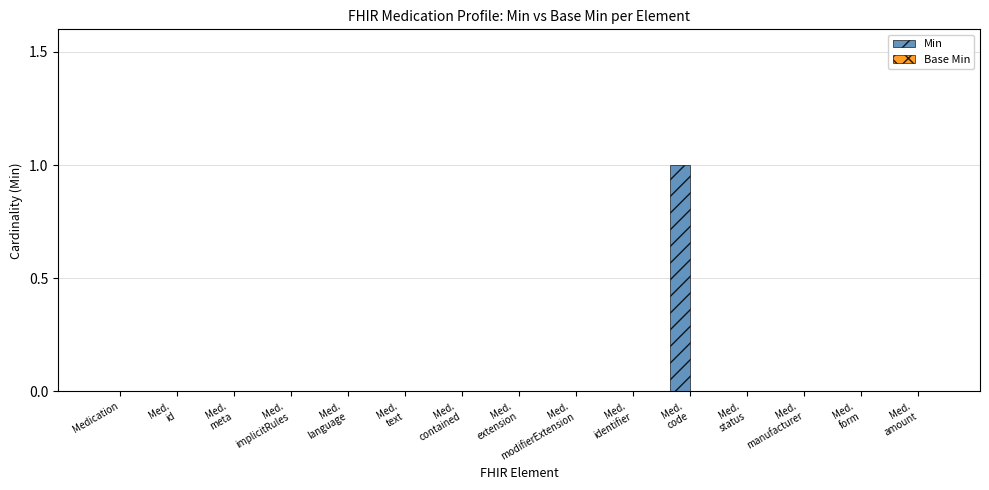

Is it true that the value at Medication is 0?

True